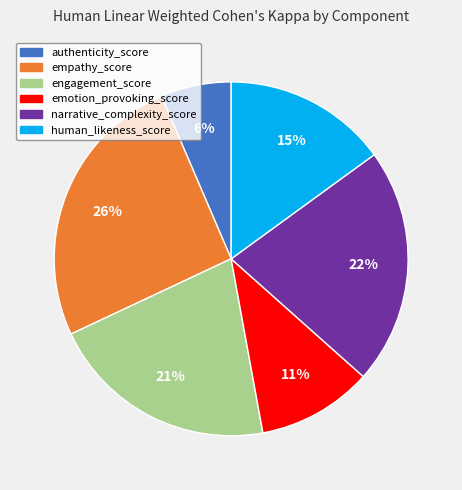

To the nearest percent, what is the difference between the emotion_provoking_score and human_likeness_score slice percentages?

4%